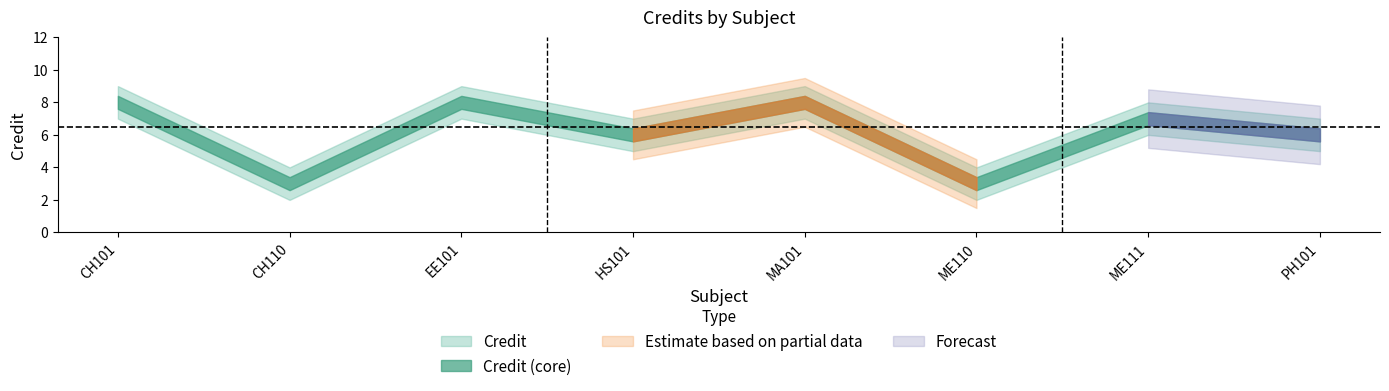

Count the Credit_lower values in the range 5 to 7.

6